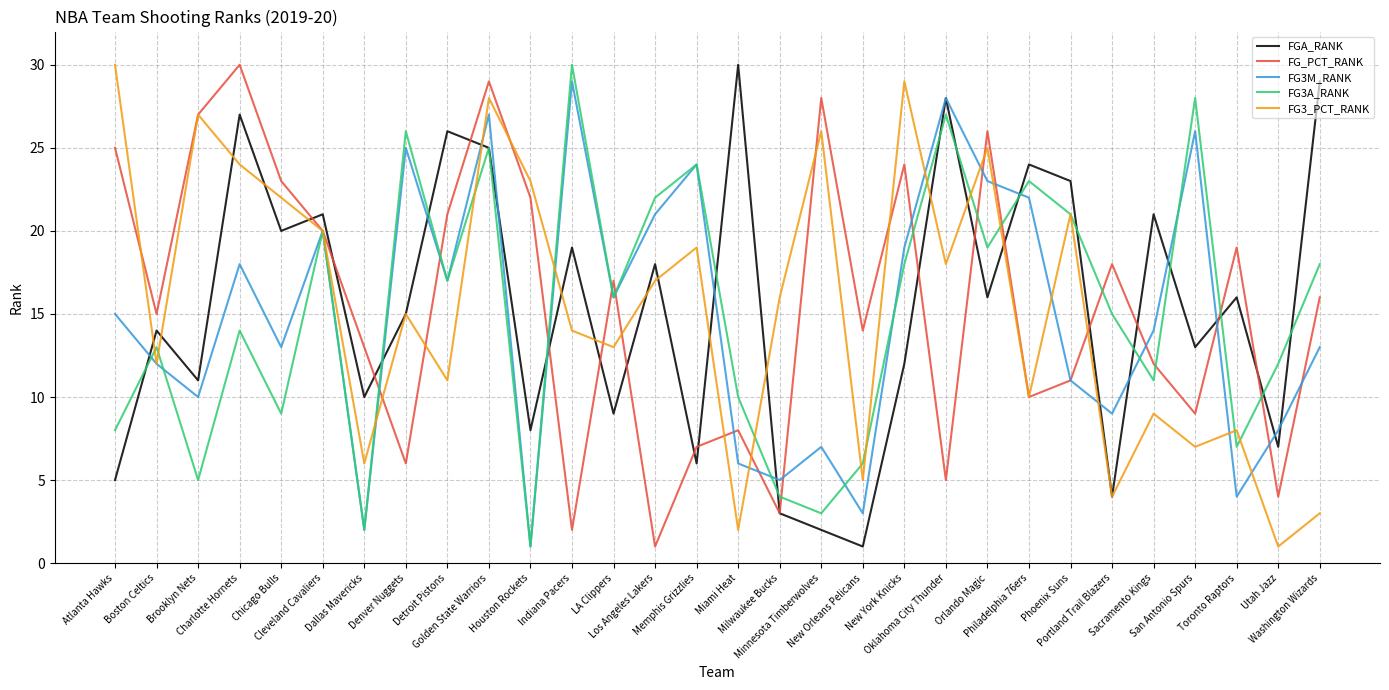

What is the maximum value shown in the chart?

30